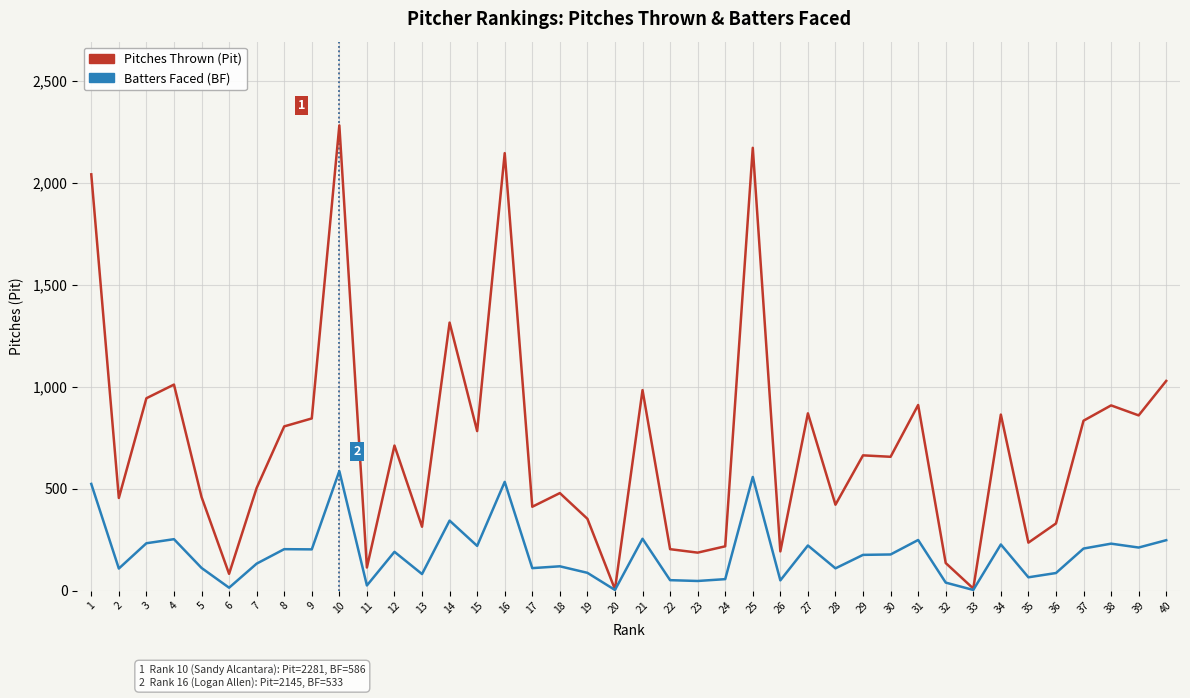

At which category is the sum across all series the highest?

10